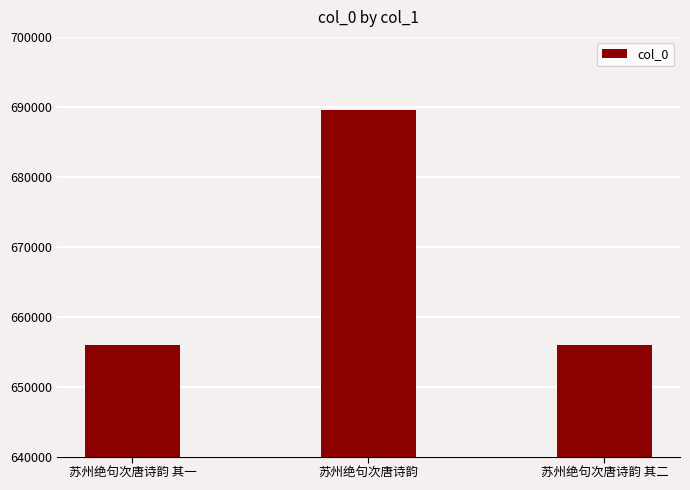

What is the value of the 1st bar from the left?

655957